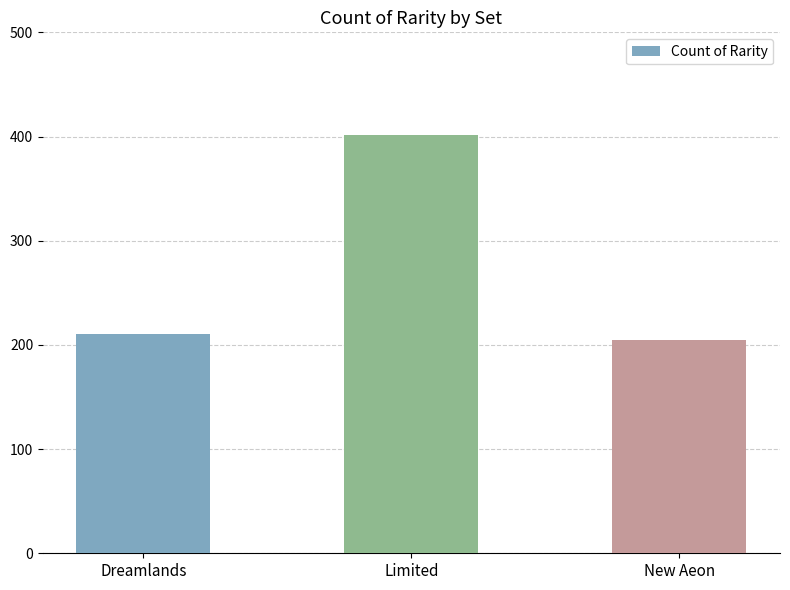

Does the chart contain stacked bars?

No